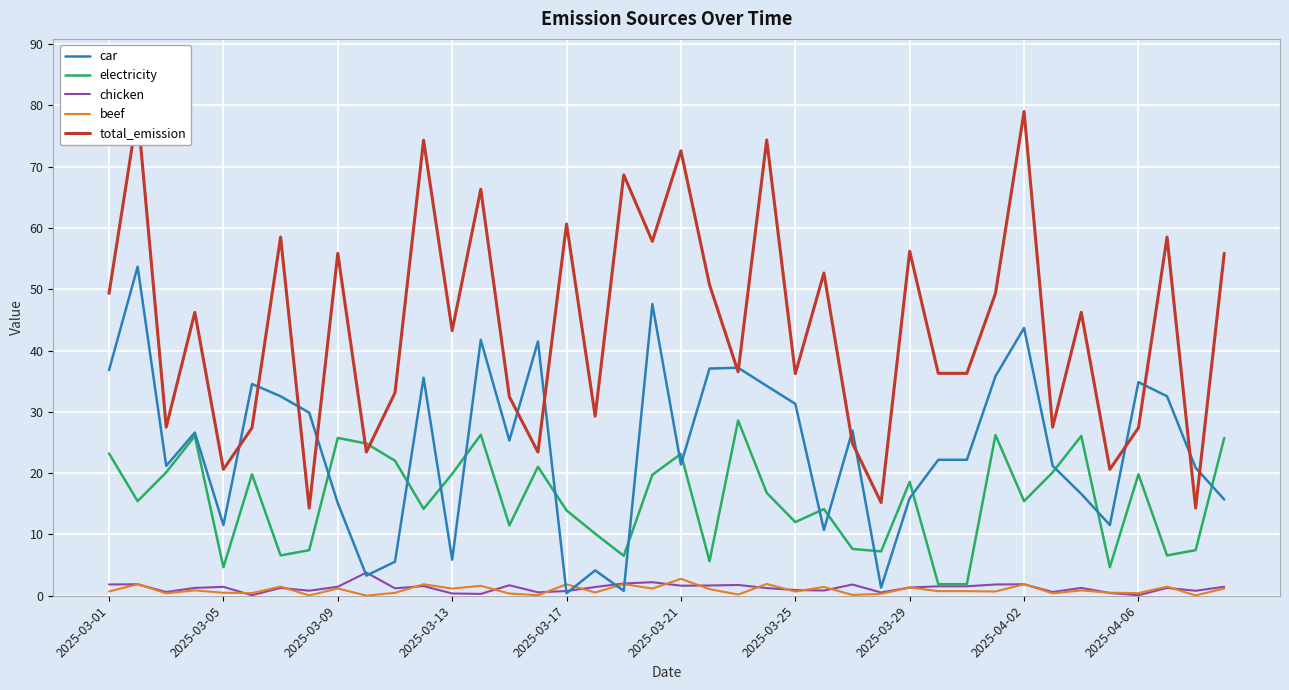

Is it true that car equals 15.1 at 2025-03-09?

True